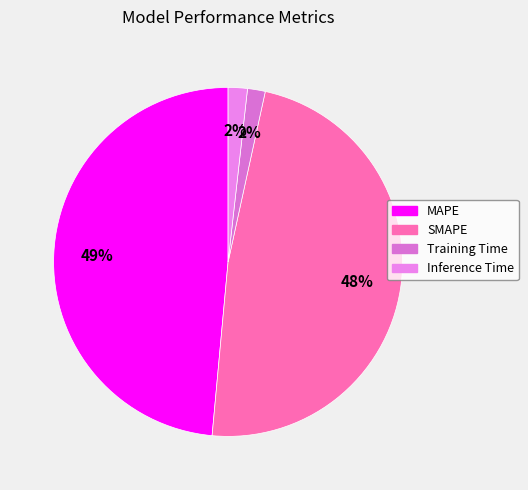

How many segments does this pie chart have?

4